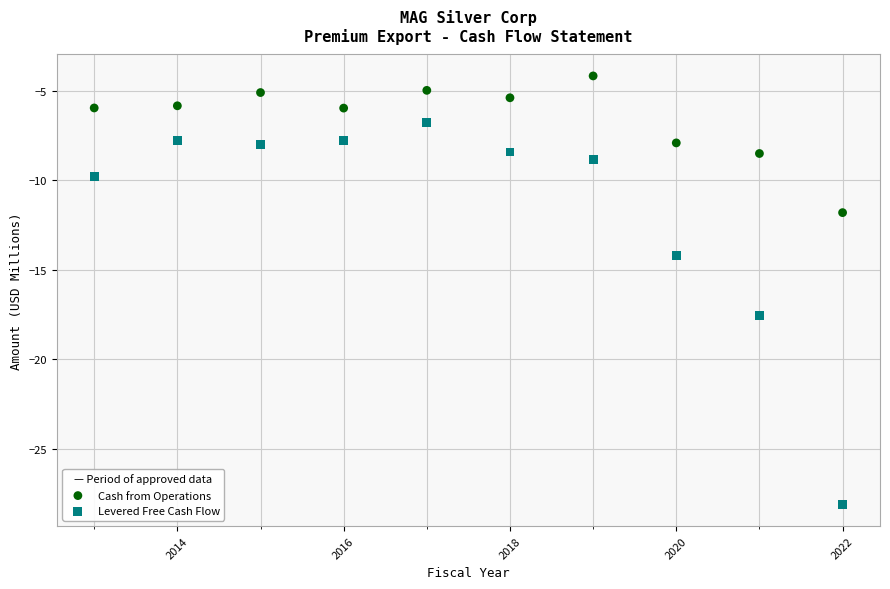

What are all the series names shown in the legend?

Cash from Operations, Levered Free Cash Flow